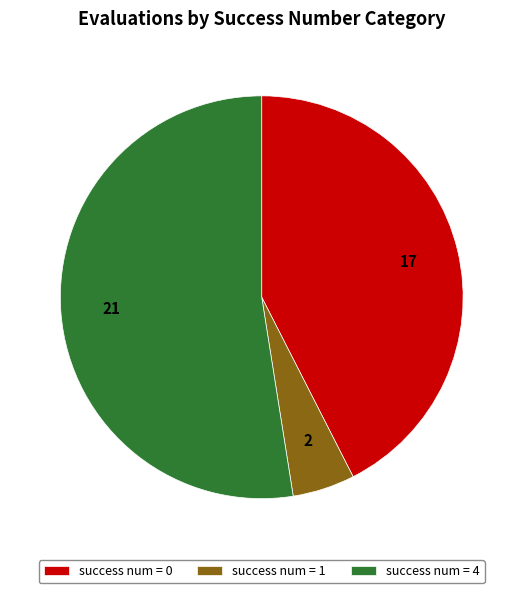

Is it true that success num = 1 is 5% of the pie?

True